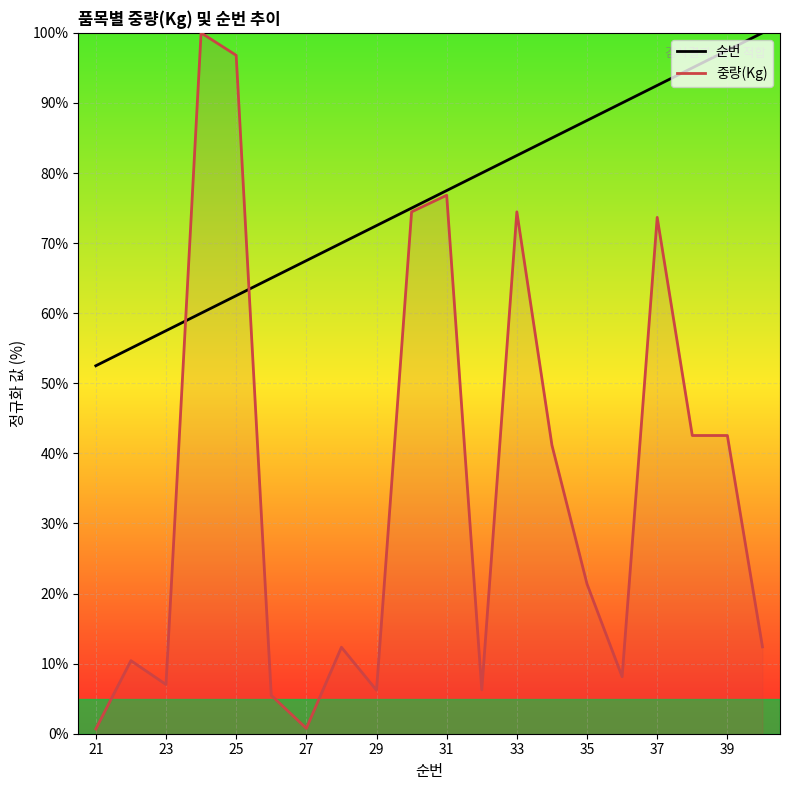

What is the value of the 중량(Kg) point at the 16th from the left?

8.1